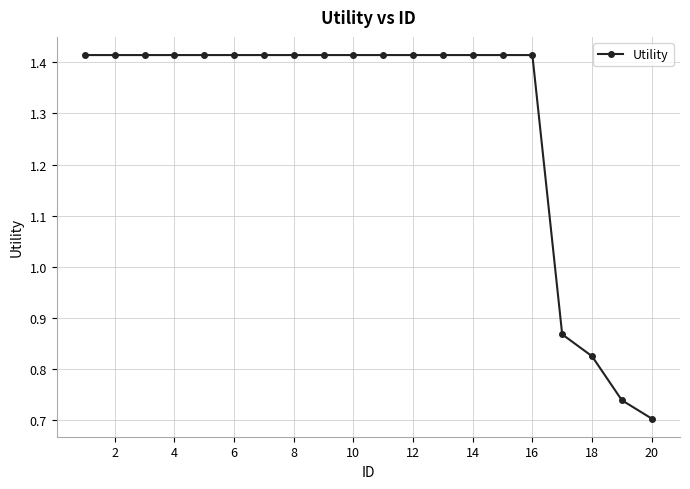

Count the number of categories in the chart.

20